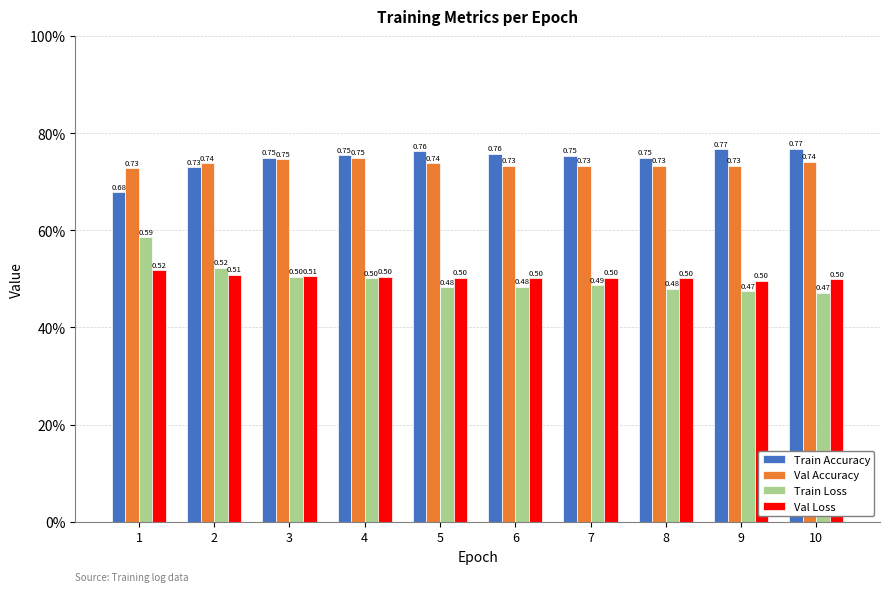

What are all the series names shown in the legend?

Train Accuracy, Val Accuracy, Train Loss, Val Loss